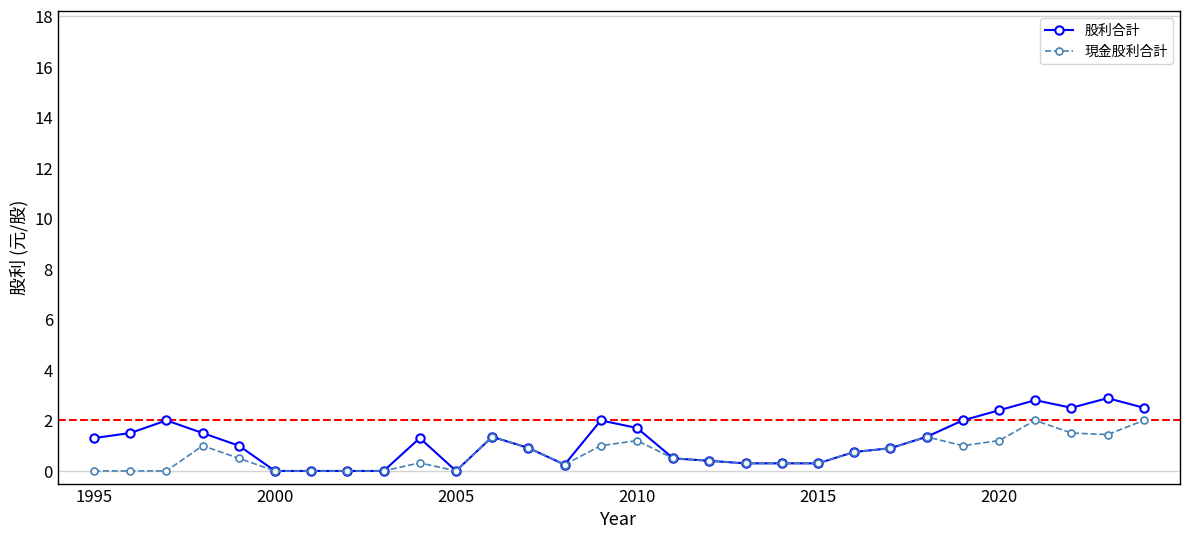

Which series has the largest range (max minus min)?

股利合計